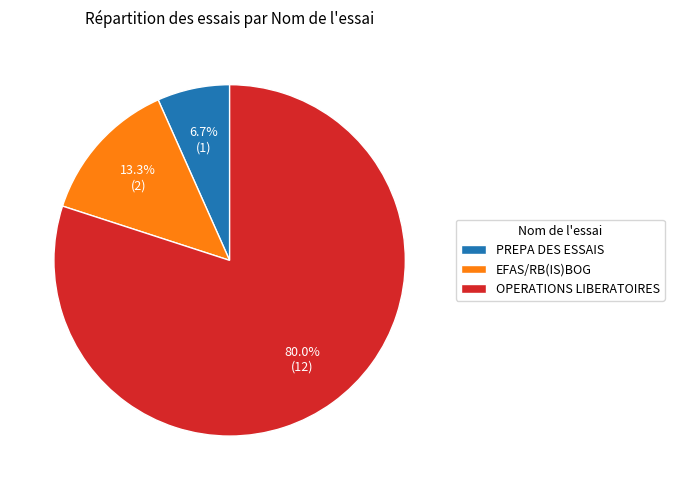

What is the largest slice in the pie chart?

OPERATIONS LIBERATOIRES